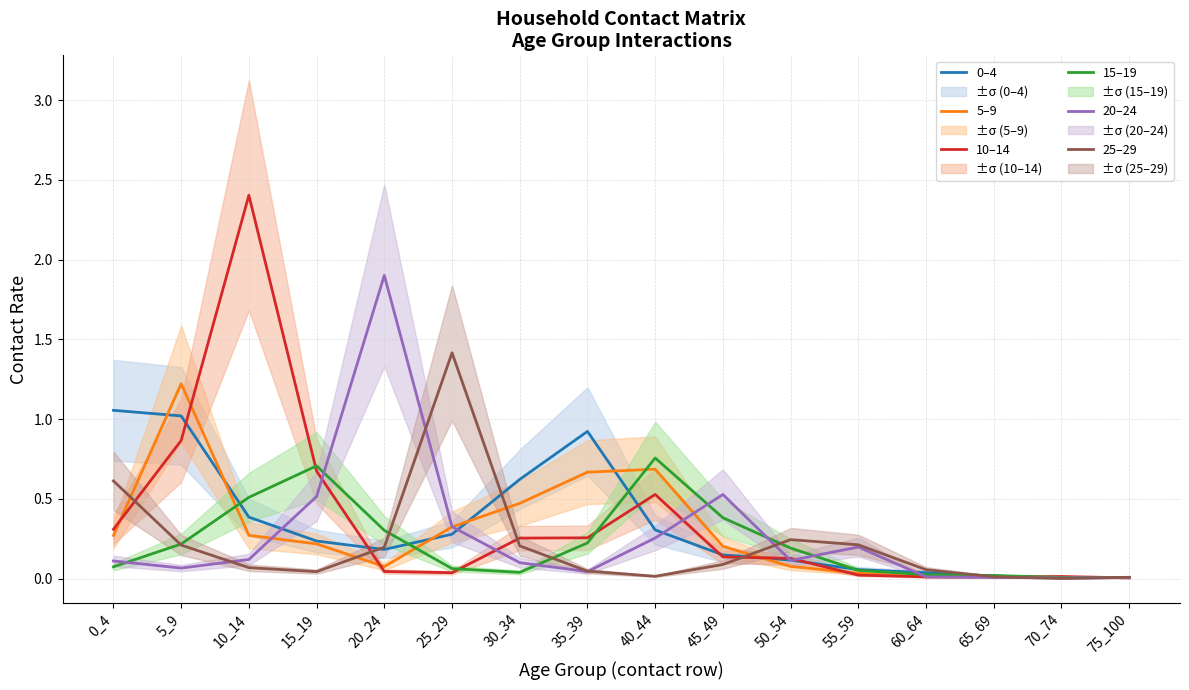

Rank the categories by 10–14 value from lowest to highest.

75_100, 65_69, 60_64, 70_74, 55_59, 25_29, 20_24, 50_54, 45_49, 30_34, 35_39, 0_4, 40_44, 15_19, 5_9, 10_14